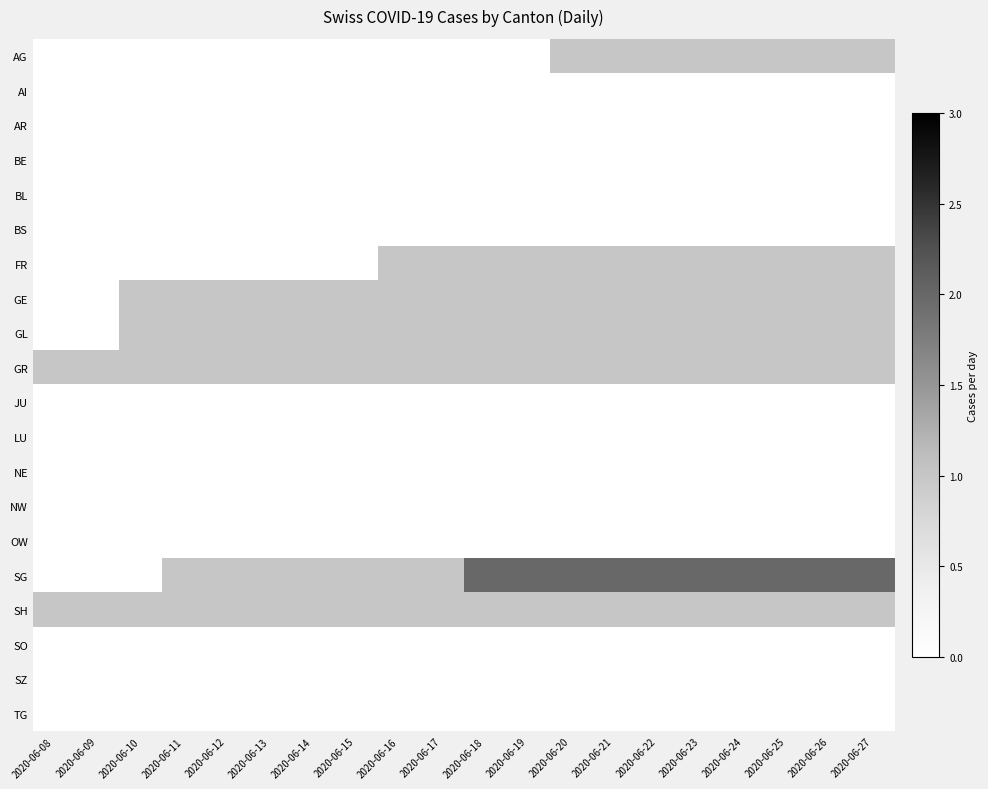

Which series has the largest total across all categories?

SG